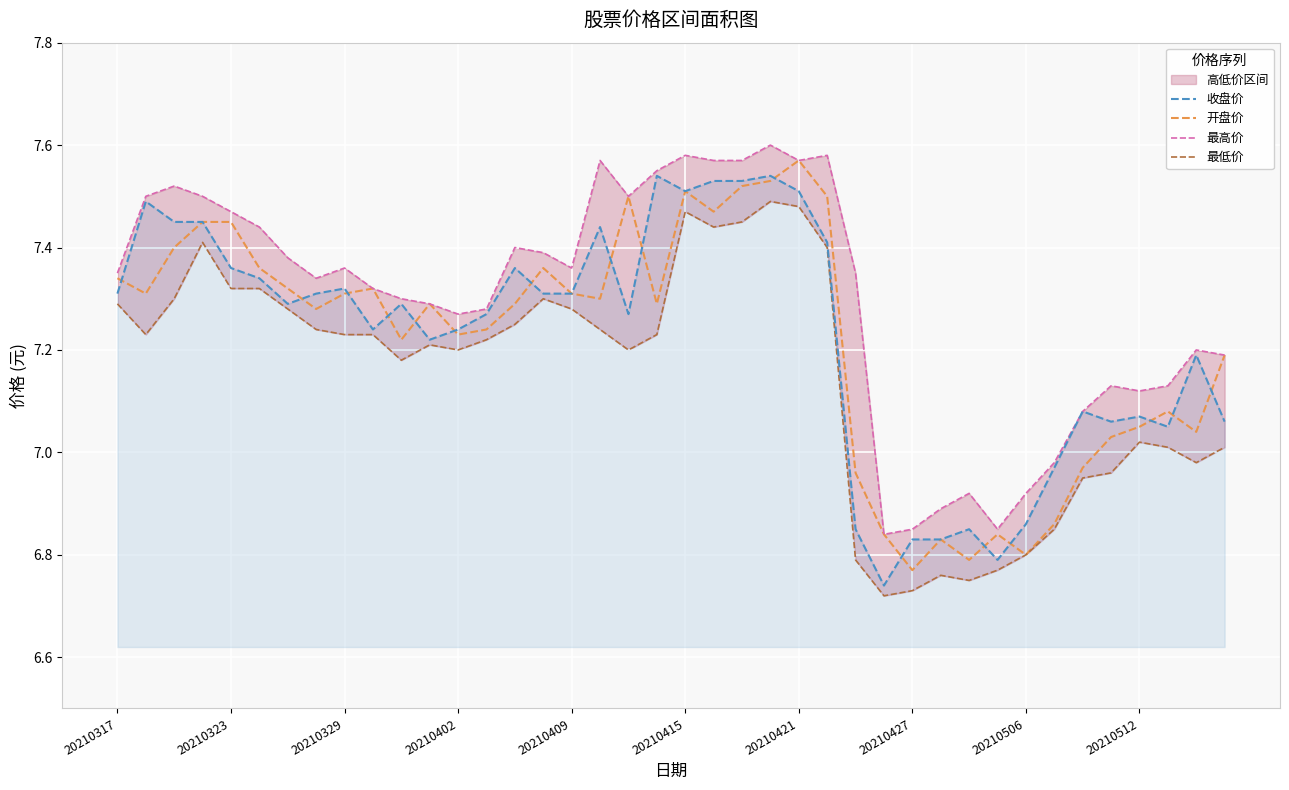

Rank the series at 33 from lowest to highest value.

最低价, 开盘价, 收盘价, 最高价